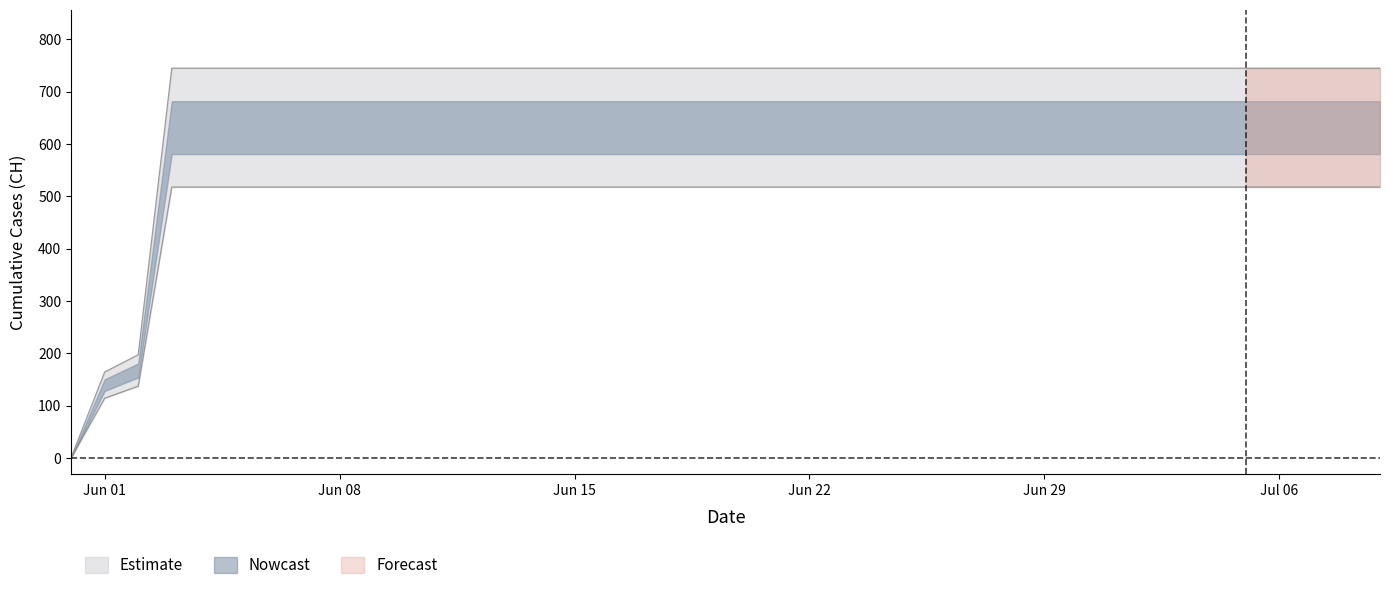

Read the value at 2020-06-17.

744.6